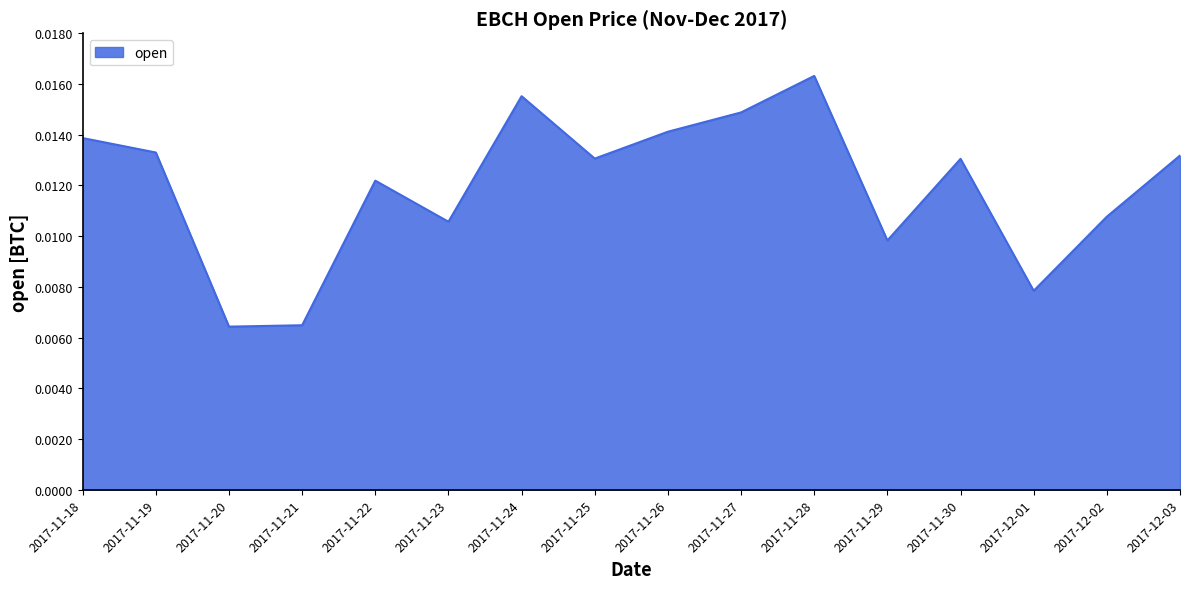

What position from the left is 2017-11-21?

4